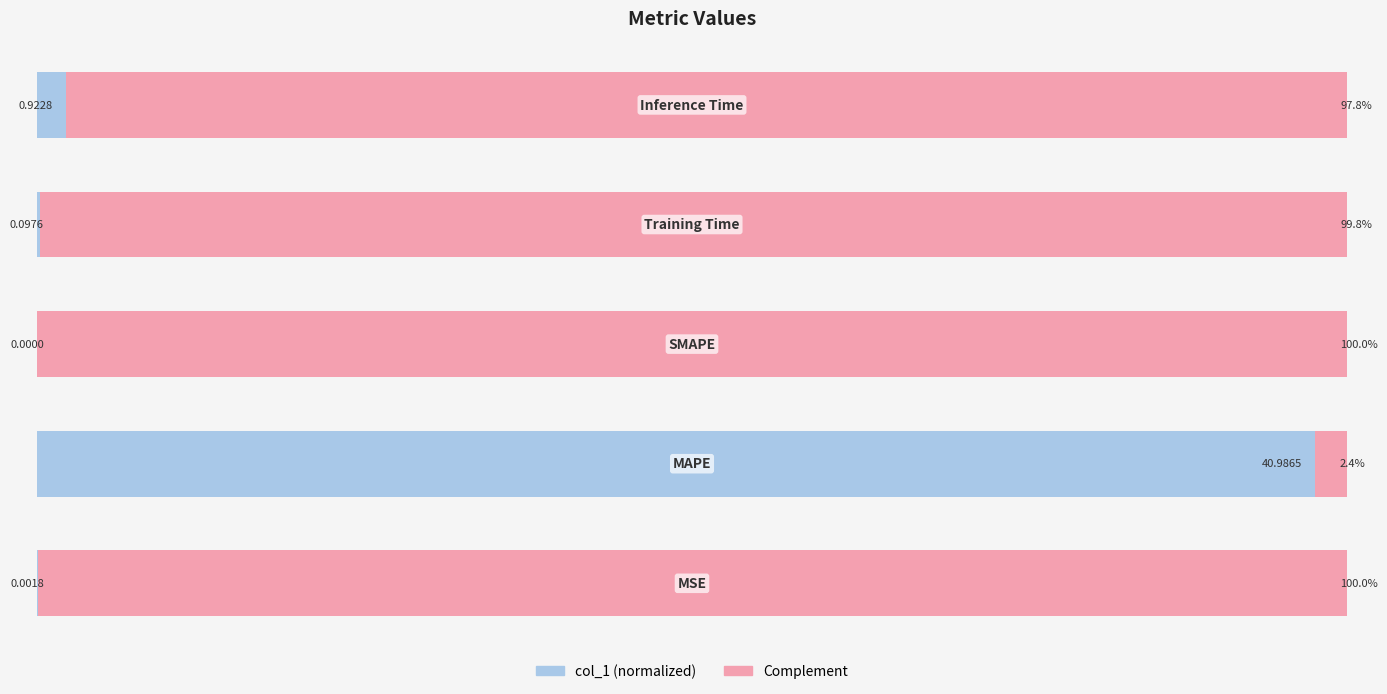

How many distinct data groups are displayed?

2